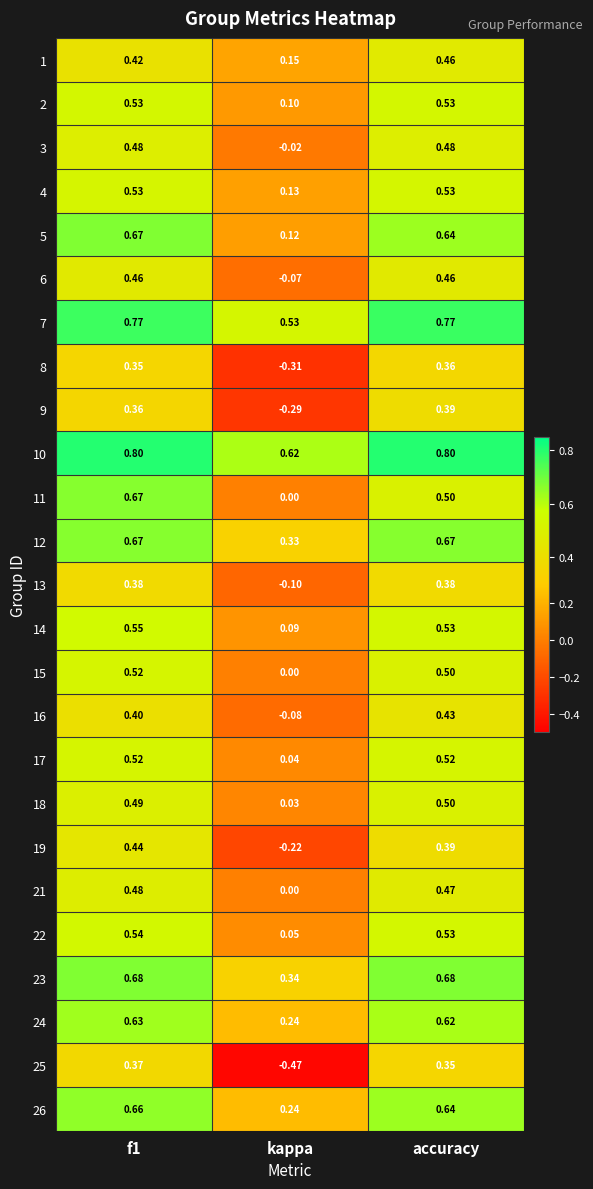

Where is 2 nearest to the value 0?

kappa